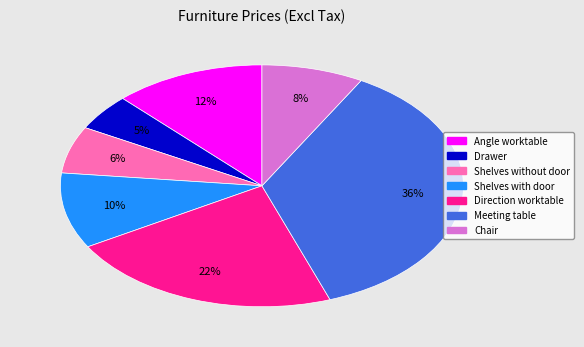

What percentage is the Direction worktable slice, to the nearest percent?

22%